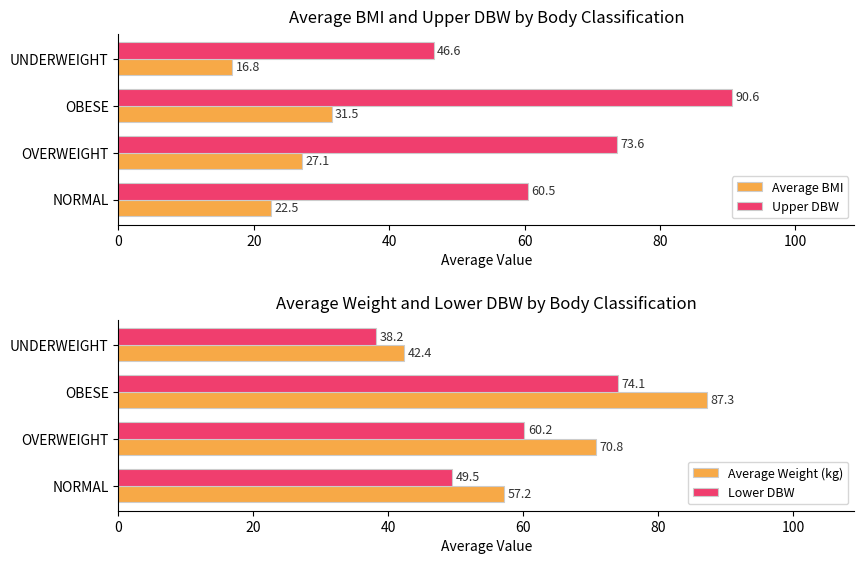

At which label is Average BMI closest to 24?

NORMAL